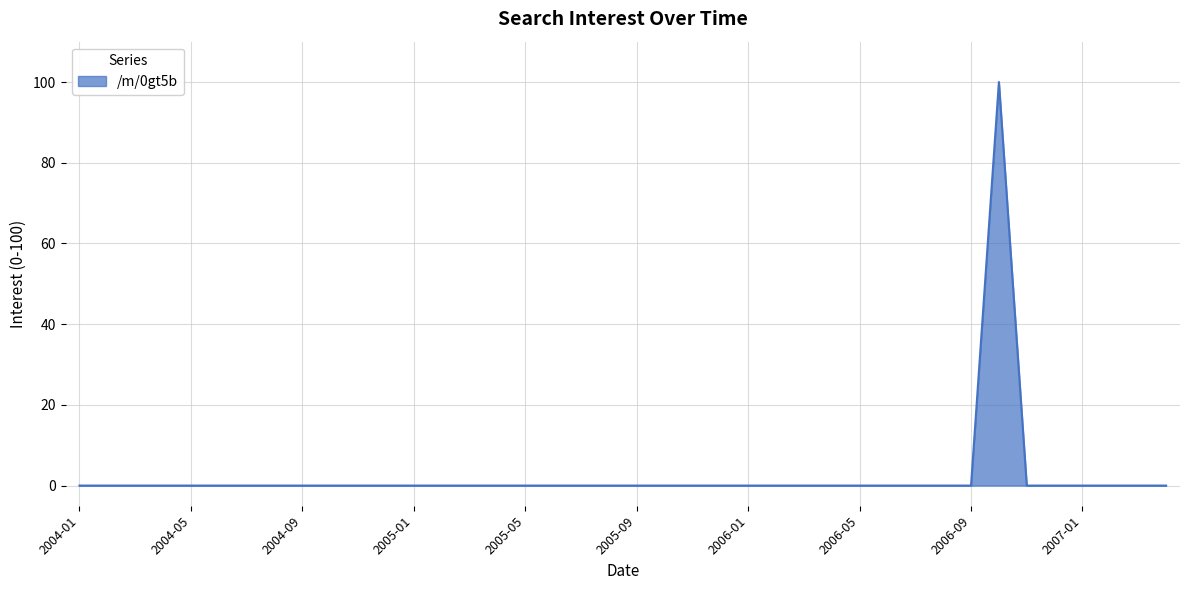

What is the difference between the maximum and minimum values?

100